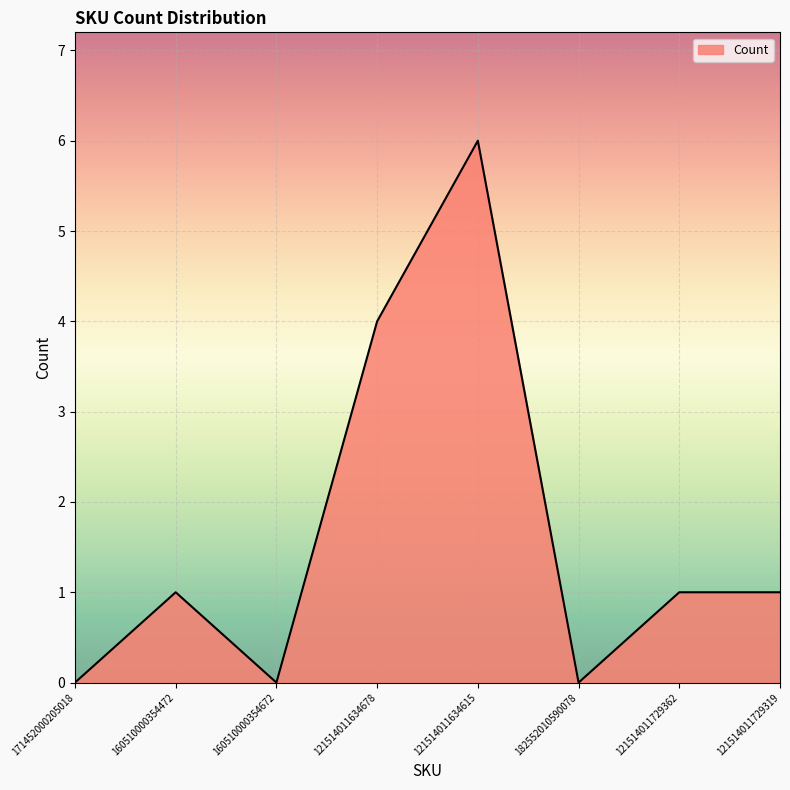

At which label is the value closest to 3?

121514011634678